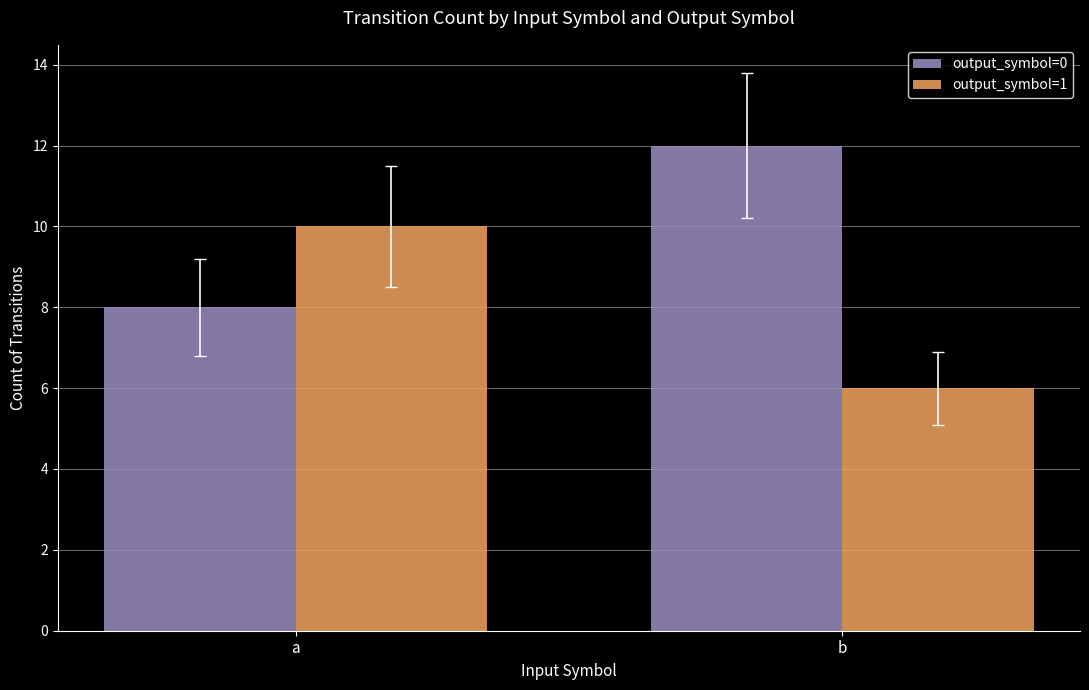

What is the spread (max minus min) of values at b?

6